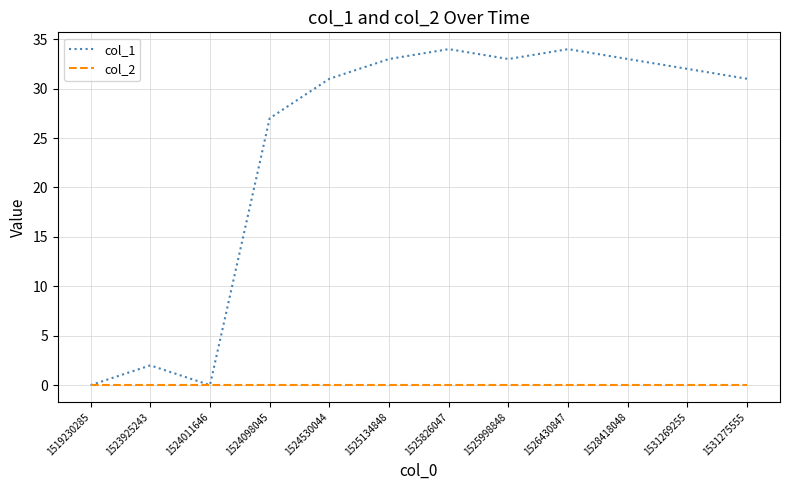

List the series in order of their peak value, lowest first.

col_2, col_1